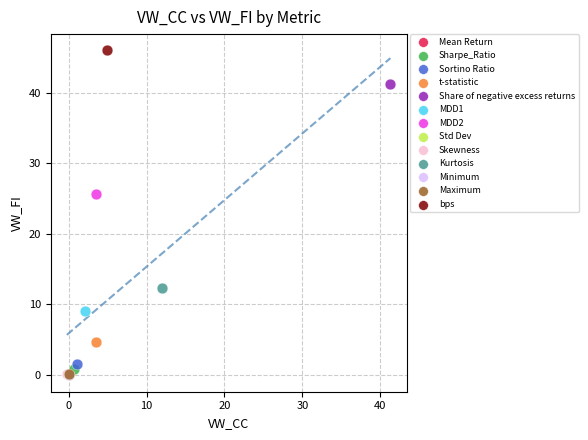

What are all the series names shown in the legend?

Mean Return, Sharpe_Ratio, Sortino Ratio, t-statistic, Share of negative excess returns, MDD1, MDD2, Std Dev, Skewness, Kurtosis, Minimum, Maximum, bps